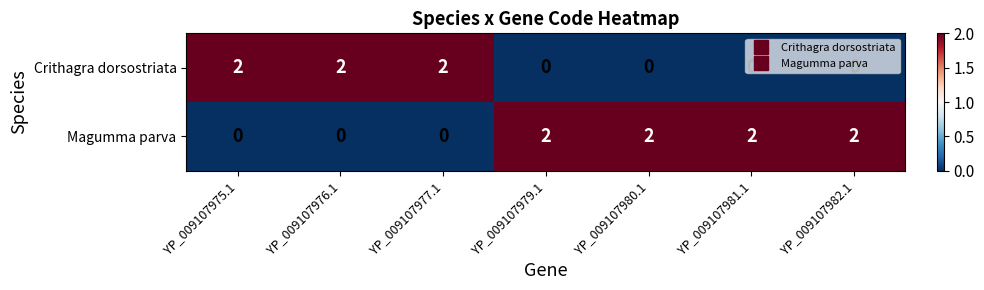

What is the total value across all series at YP_009107980.1?

2